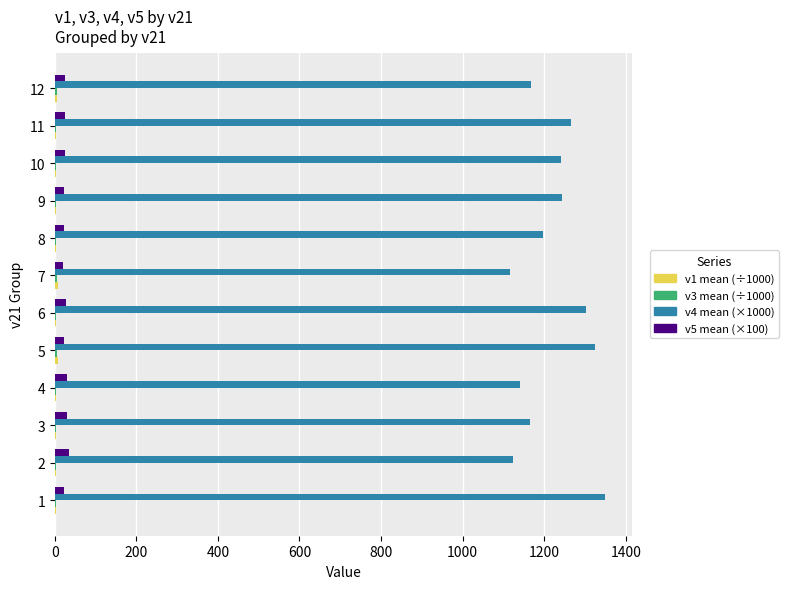

Which series has the largest total across all categories?

v4 mean (×1000)